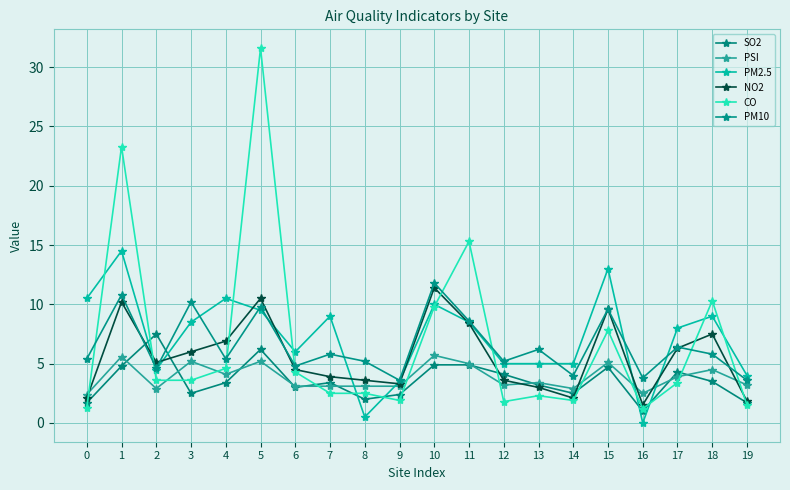

Rank the series at 7 from highest to lowest value.

PM2.5, PM10, NO2, SO2, PSI, CO